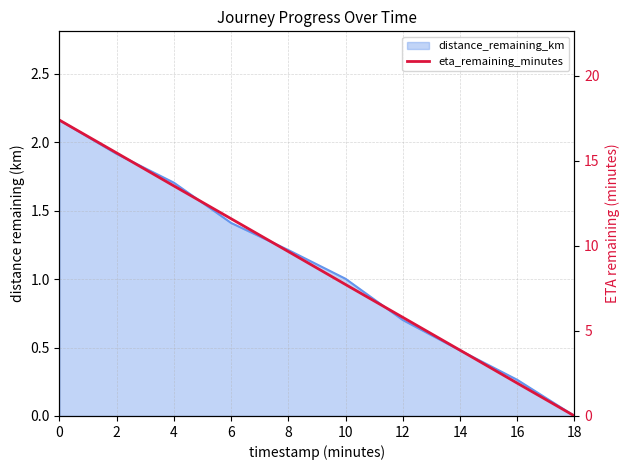

True or false: there are more than 1 points higher than both neighbors.

False